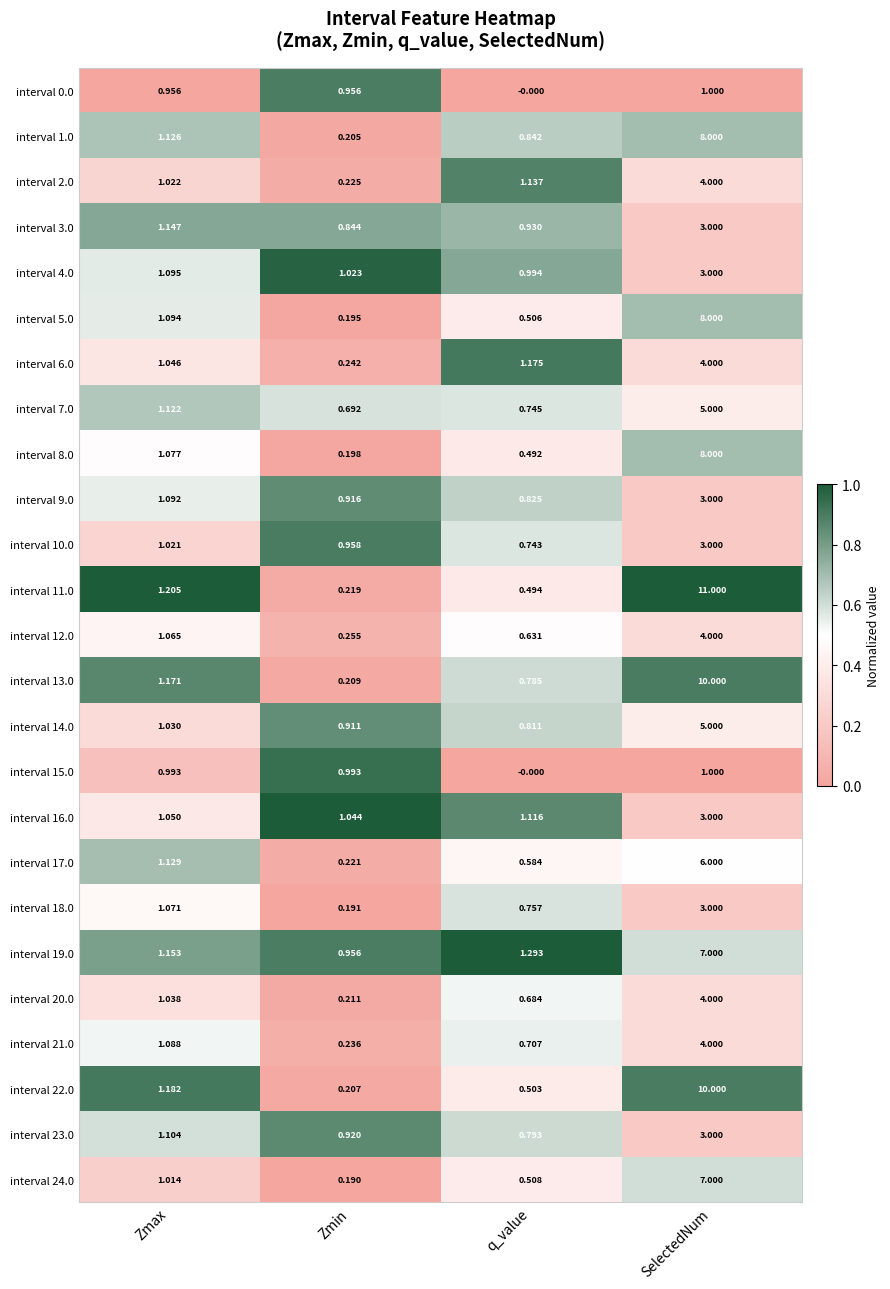

Rank the categories by interval 16.0 value from lowest to highest.

Zmin, Zmax, q_value, SelectedNum